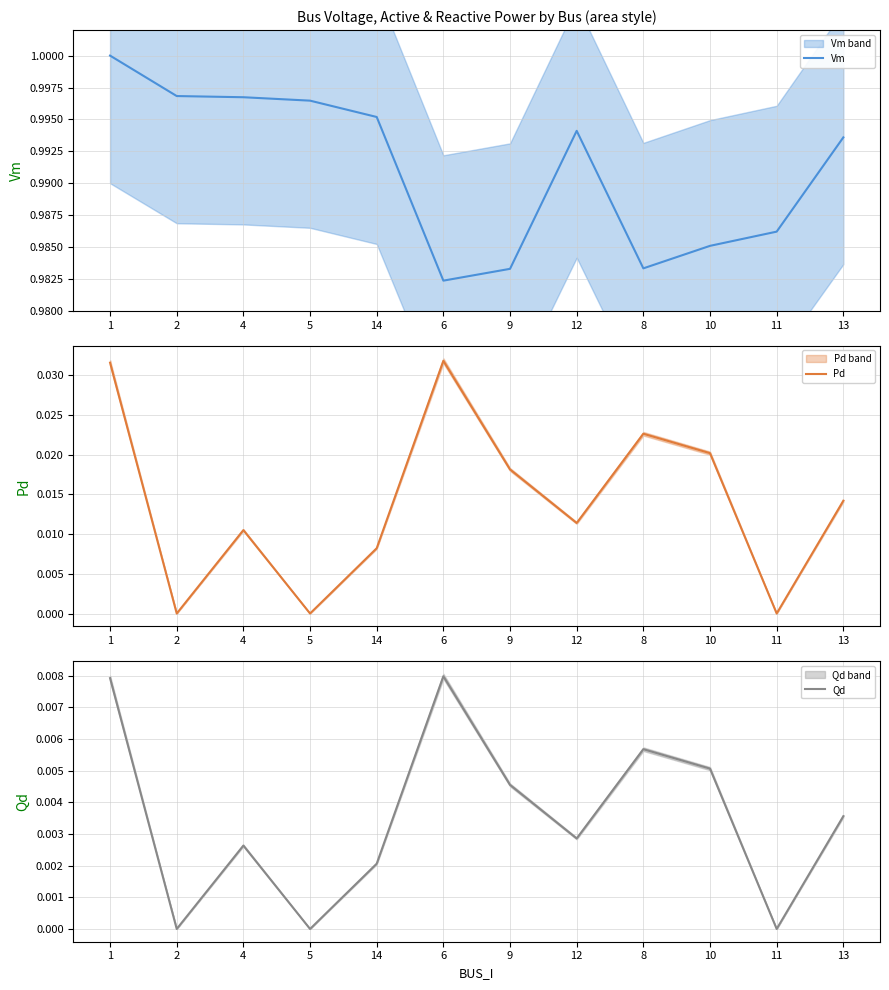

What is the label of the 12th point from the left?

13